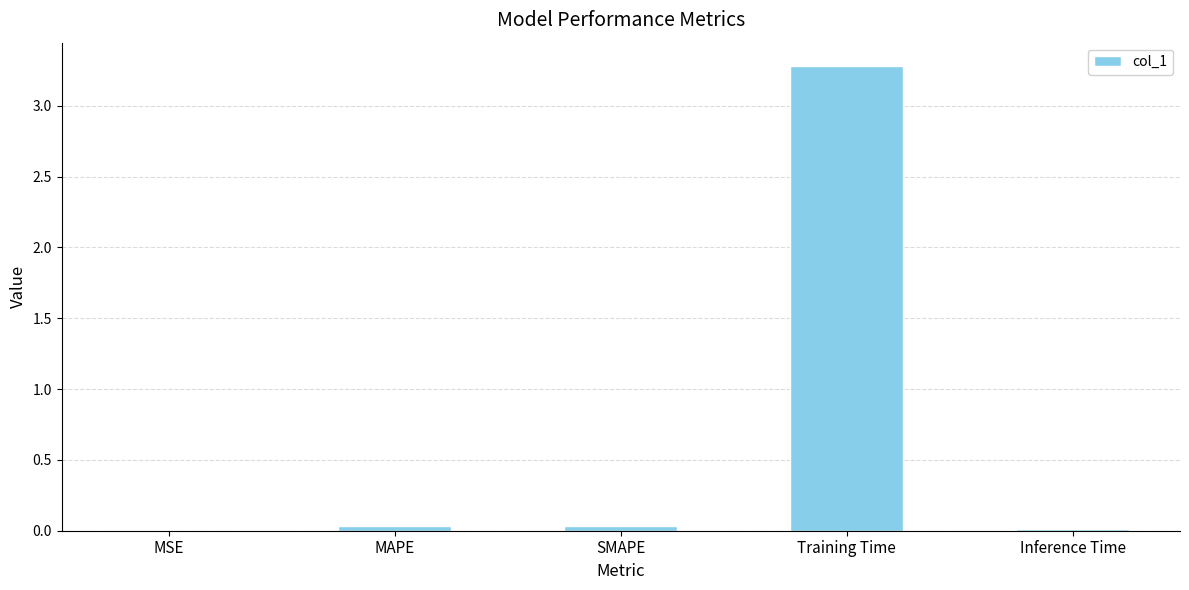

Read the value at Training Time.

3.3